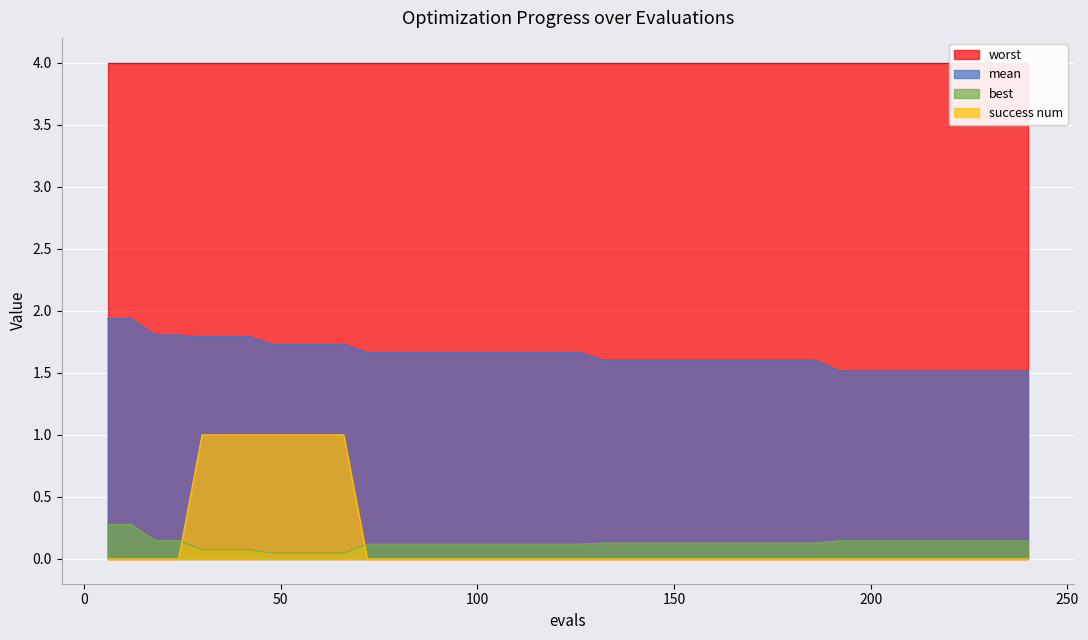

True or false: success num and mean intersect in this chart.

False